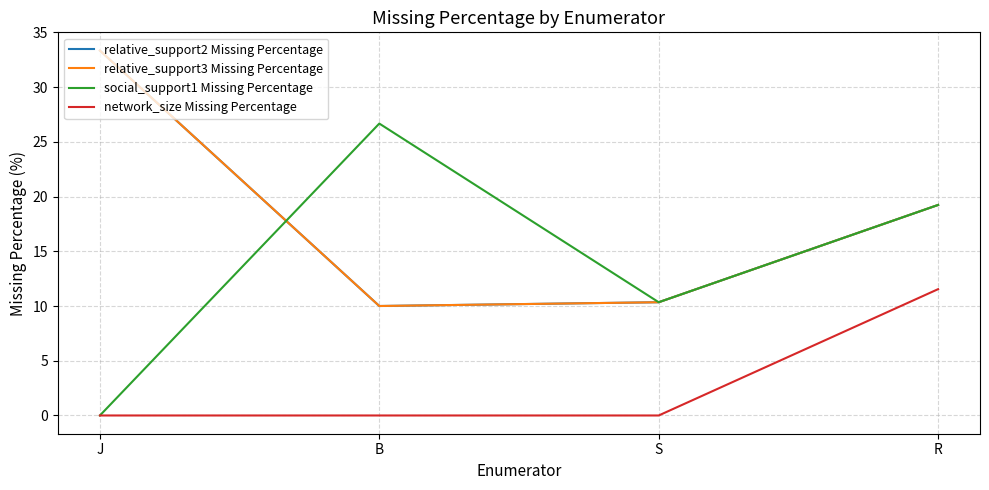

What is the difference between the maximum and minimum values in the network_size Missing Percentage series?

11.5